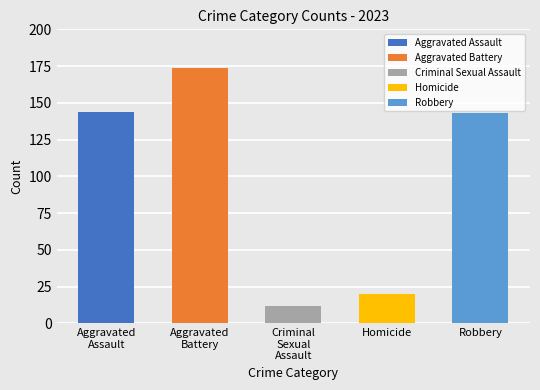

Is it true that the value at Robbery is 71?

False